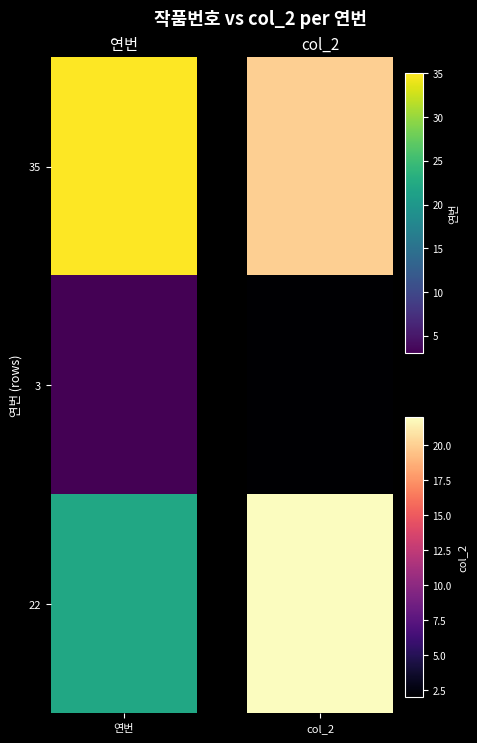

What is the approximate value of 연번 at , to the nearest 10?

20